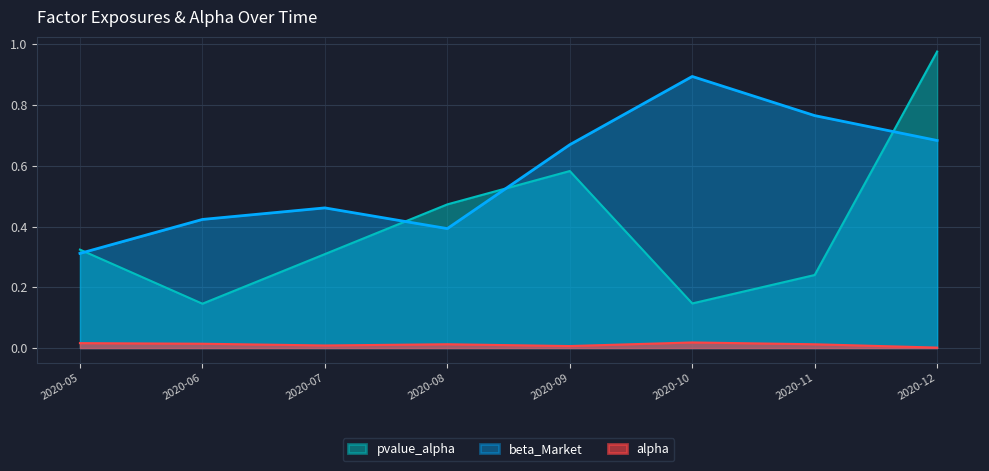

Which series has the largest range (max minus min)?

pvalue_alpha